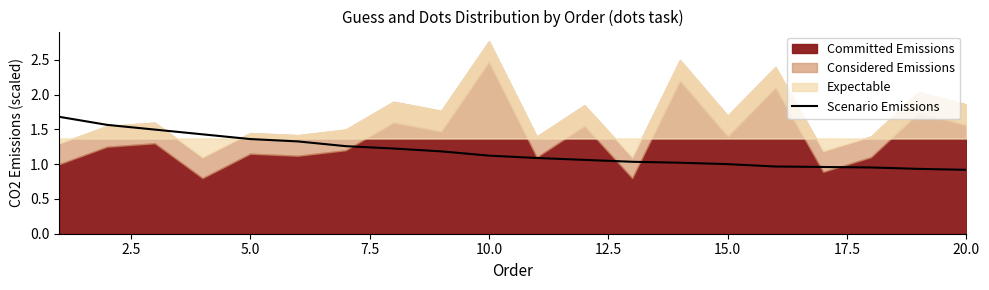

True or false: Scenario Emissions has a value of 1.2 at 20.0.

False